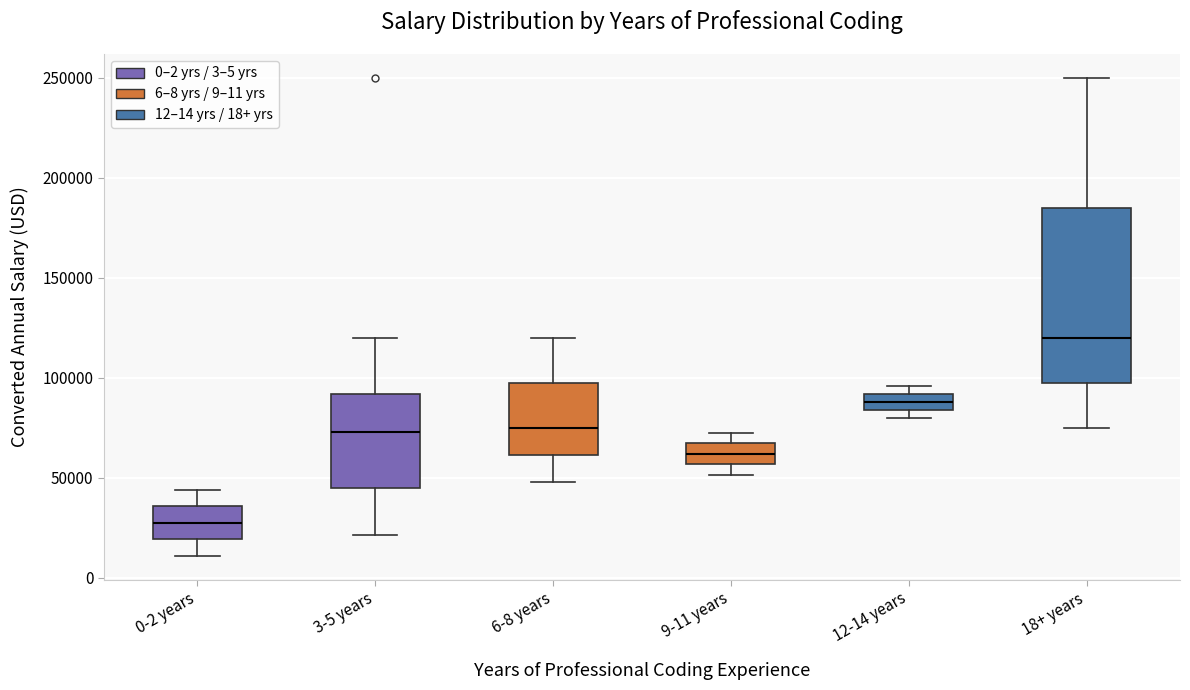

Where does the median line of the box for 3-5 years sit on the y-axis? The values are not printed on the chart, so give them approximately, as read against the axis.

75000